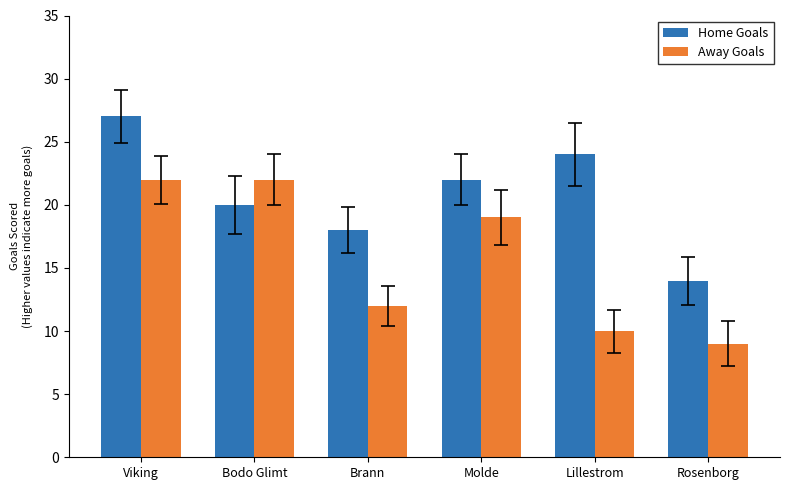

What is the difference between the highest and lowest values at Molde?

3